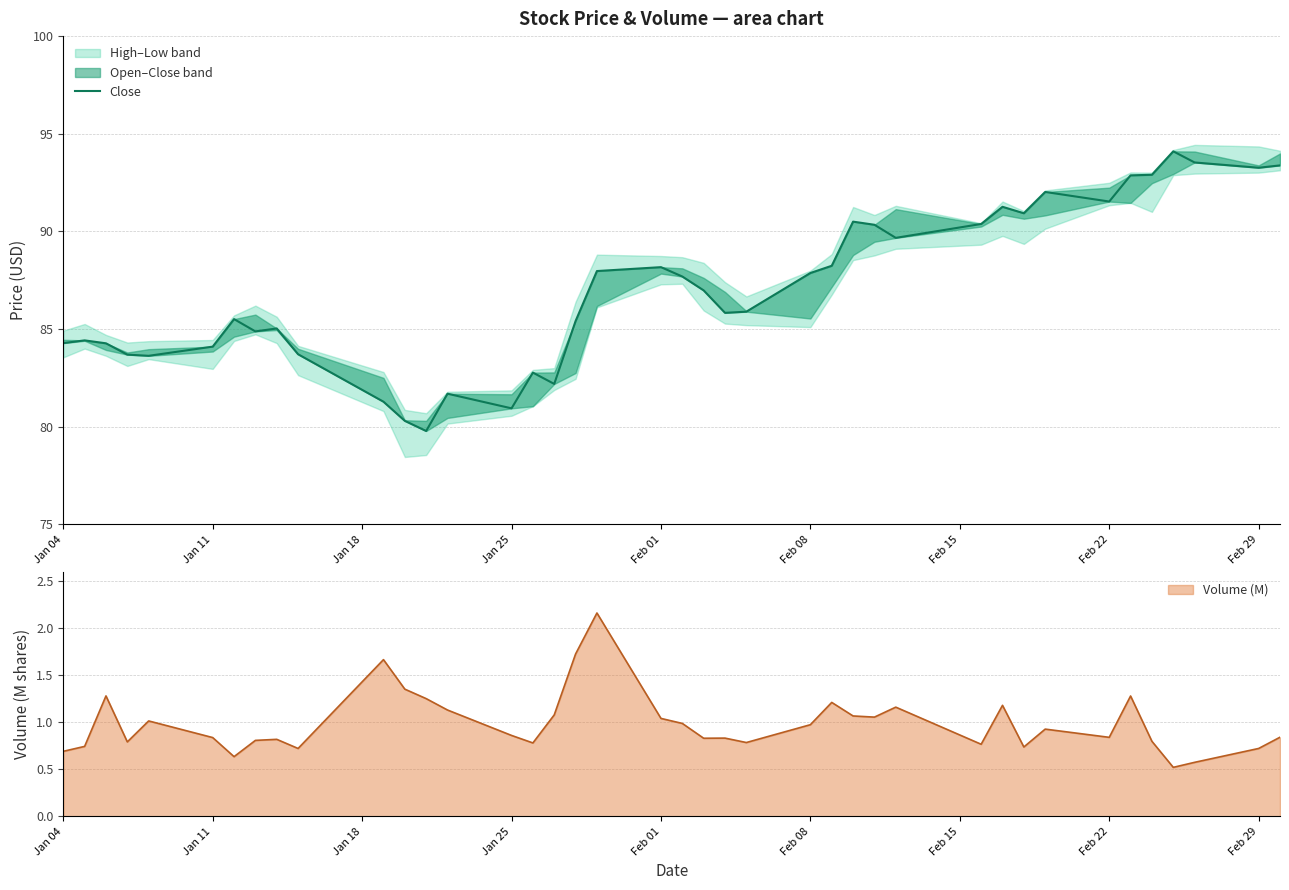

What is the minimum value for Volume (M)?

0.5